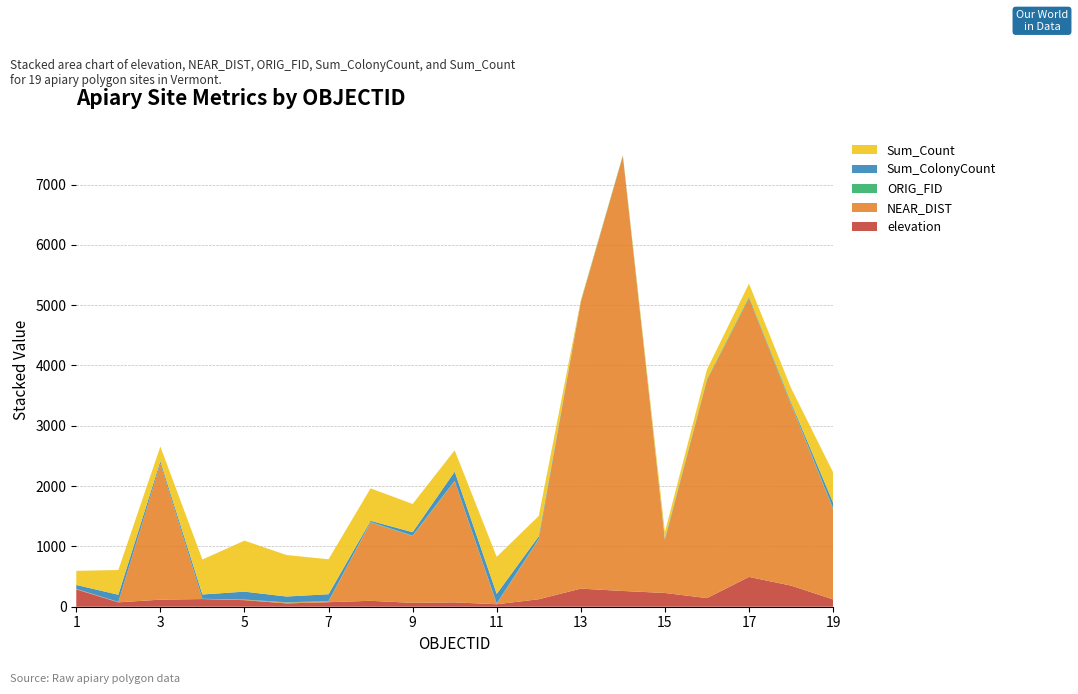

Reading right to left, list all the values displayed in this chart.

elevation: 19=121.0	18=350.0	17=494.0	16=143.0	15=228.0	14=261.0	13=300.0	12=124.0	11=41.0	10=72.0	9=64.0	8=98.0	7=75.0	6=55.0	5=109.0	4=127.0	3=117.0	2=73.0	1=288.0
NEAR_DIST: 19=1493.9	18=3000.3	17=4624.4	16=3610.3	15=874.2	14=7209.6	13=4749.1	12=991.6	11=4.8	10=2007.7	9=1107.8	8=1299.4	7=12.2	6=13.2	5=6.1	4=1.8	3=2254.0	2=5.6	1=8.0
ORIG_FID: 19=18.0	18=17.0	17=16.0	16=15.0	15=14.0	14=13.0	13=12.0	12=11.0	11=10.0	10=9.0	9=8.0	8=7.0	7=6.0	6=5.0	5=4.0	4=3.0	3=2.0	2=1.0	1=0.0
Sum_ColonyCount: 19=94.0	18=22.0	17=7.0	16=4.0	15=14.0	14=0.0	13=1.0	12=41.0	11=157.0	10=151.0	9=56.0	8=20.0	7=114.0	6=96.0	5=131.0	4=71.0	3=39.0	2=119.0	1=65.0
Sum_Count: 19=504.0	18=238.0	17=216.0	16=160.0	15=108.0	14=0.0	13=18.0	12=338.0	11=614.0	10=354.0	9=468.0	8=538.0	7=580.0	6=688.0	5=846.0	4=580.0	3=244.0	2=410.0	1=234.0